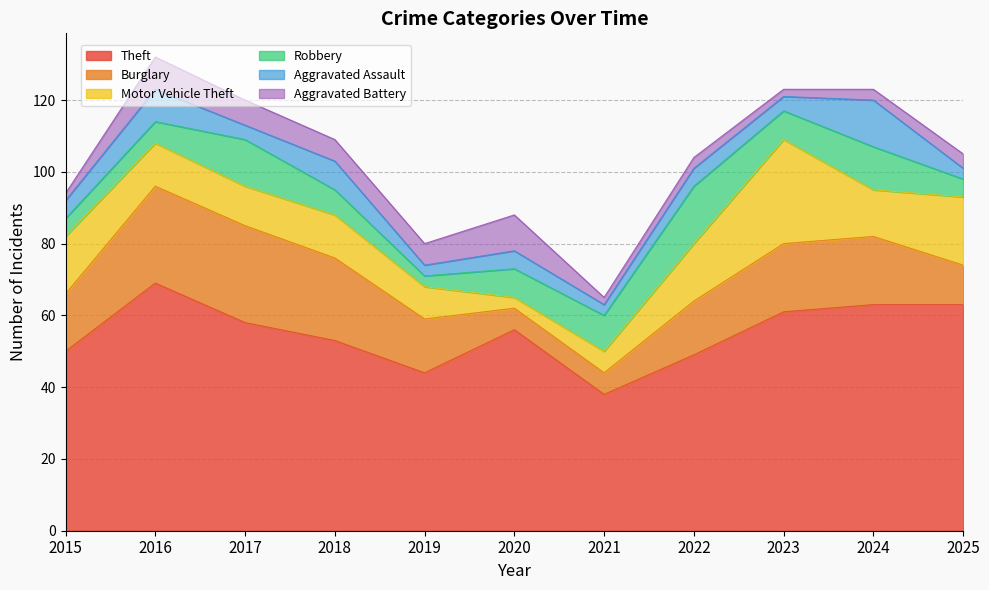

True or false: Theft and Robbery cross at least once.

False